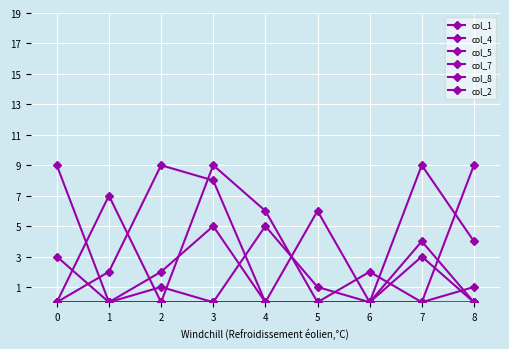

At 0, list the series in order from smallest to largest.

col_4, col_5, col_7, col_2, col_8, col_1